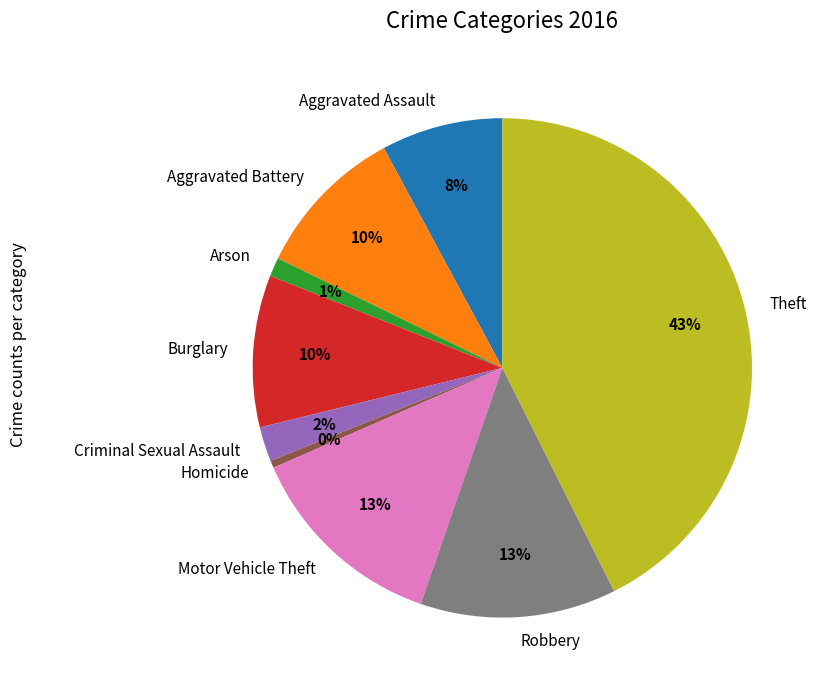

What is the ratio of the value at Robbery to the value at Burglary?

1.3